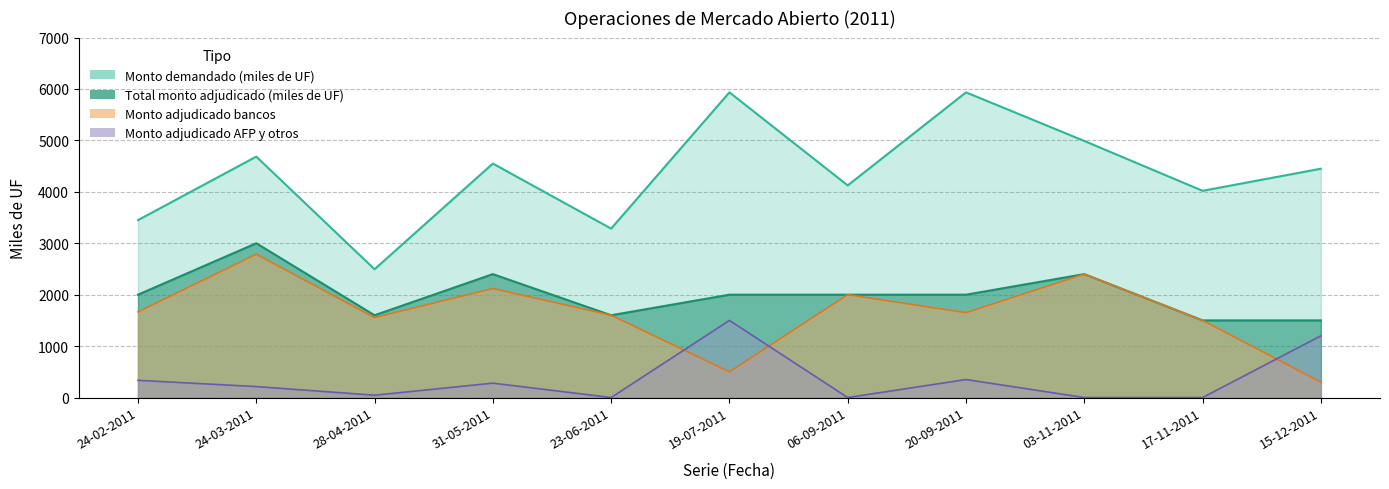

Does the chart have visible grid lines?

Yes